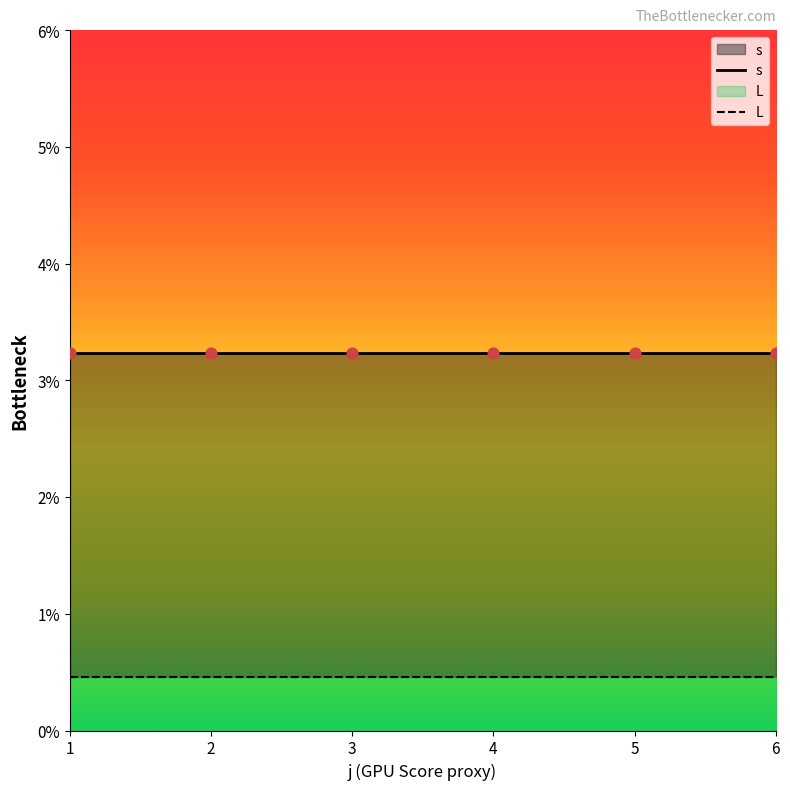

Is the value of s at 3 greater than the value of L at 5?

Yes